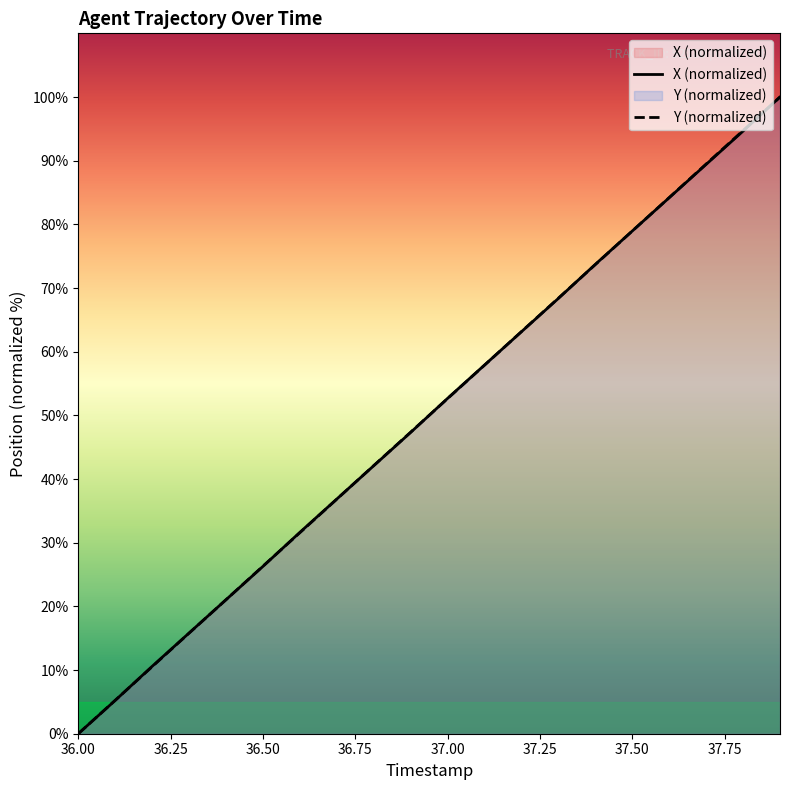

True or false: X (normalized) has more than 0 points higher than both neighbors.

False